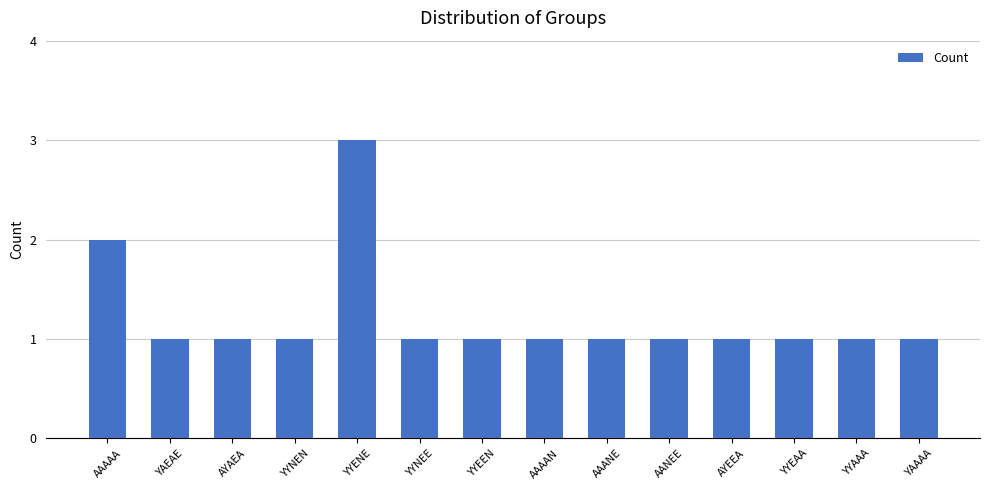

At which label is the value closest to 2?

AAAAA